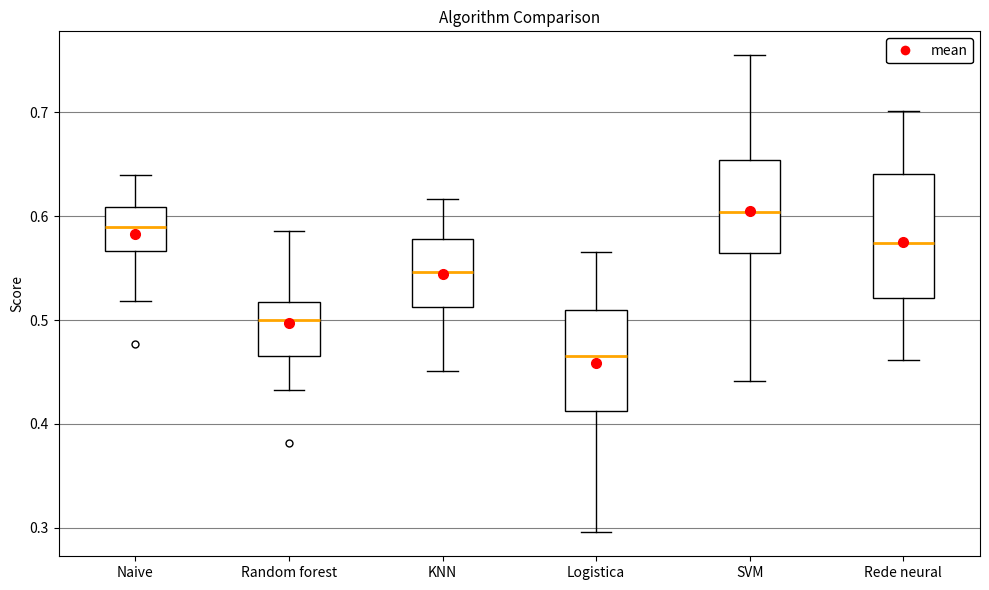

Comparing the boxes themselves (not the whiskers), which one is the tallest?

Rede neural